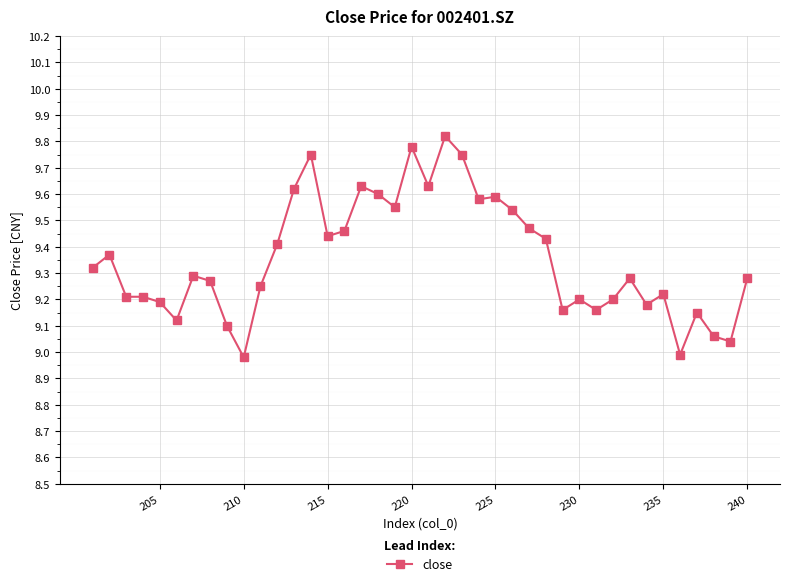

How many data points does each series have?

40